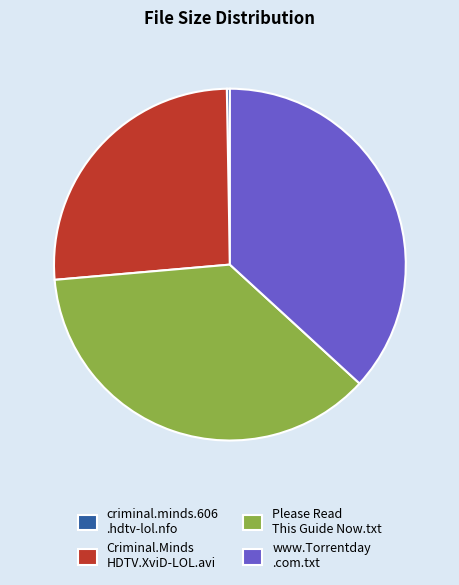

How many segments does this pie chart have?

4